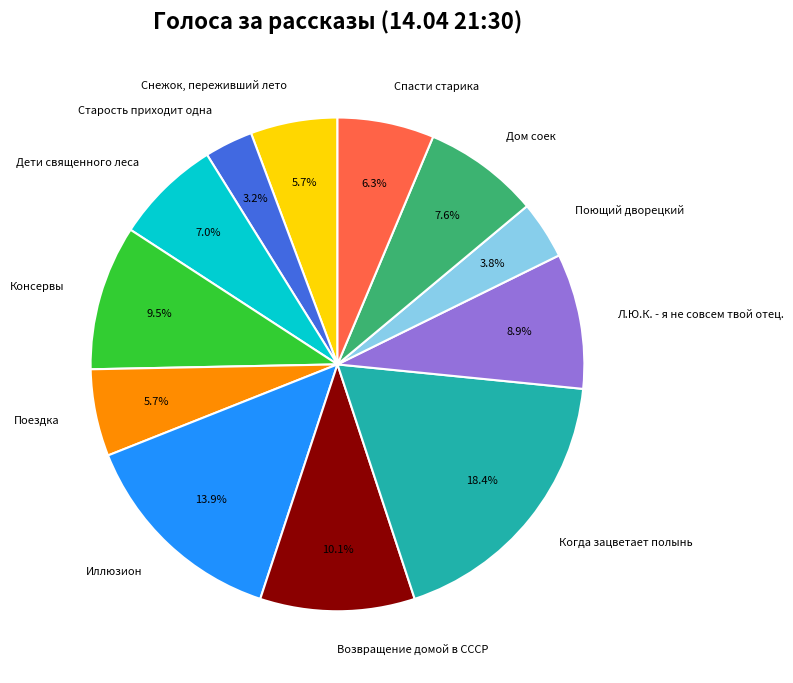

What percentage is NOT represented by Иллюзион?

86.1%